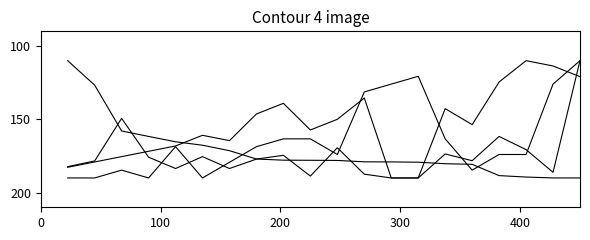

Reading left to right, list all the values displayed in this chart.

streams: 110.0	126.7	158.0	161.7	165.3	167.7	171.4	177.1	177.9	178.0	178.0	179.0	179.1	179.3	180.3	180.7	188.4	189.4	190.0	190.0
previous_rank: 182.7	179.1	175.5	171.8	168.2	160.9	164.5	146.4	139.1	157.3	150.0	135.5	190.0	190.0	142.7	153.6	124.5	110.0	113.6	120.9
days_on_chart: 182.3	178.4	149.4	175.8	183.6	175.5	183.6	177.1	174.6	188.7	169.4	187.4	190.0	190.0	173.6	178.2	161.7	170.7	186.1	110.0
peak_rank: 190.0	190.0	184.7	190.0	168.7	190.0	179.3	168.7	163.3	163.3	174.0	131.3	126.0	120.7	163.3	184.7	174.0	174.0	126.0	110.0